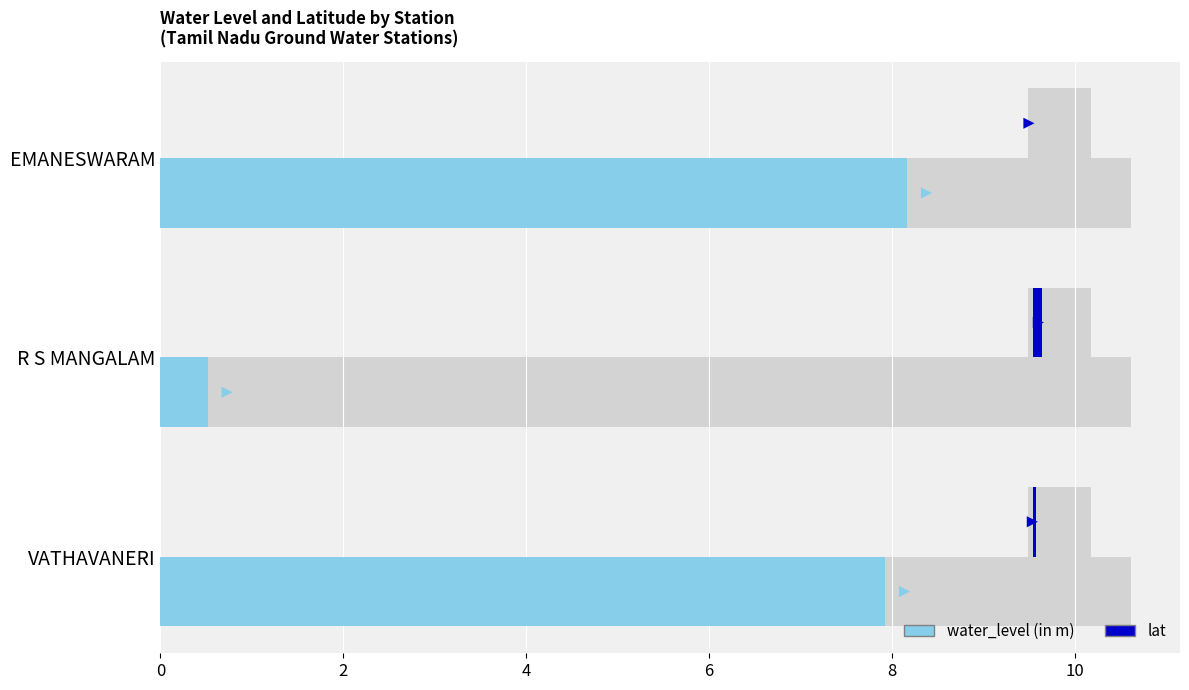

What is the maximum value shown in the chart?

8.2